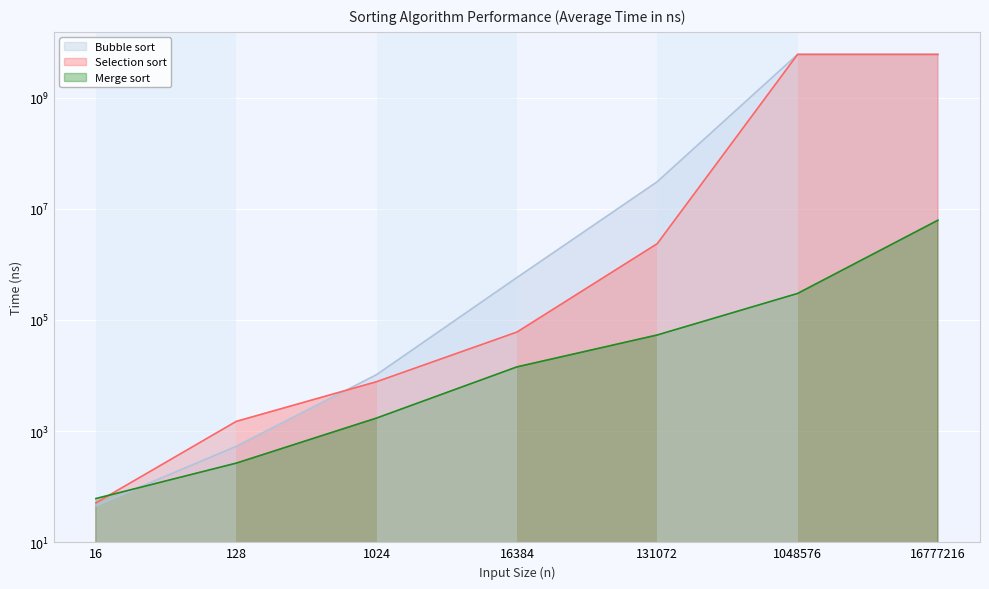

Which series has the largest range (max minus min)?

Bubble sort